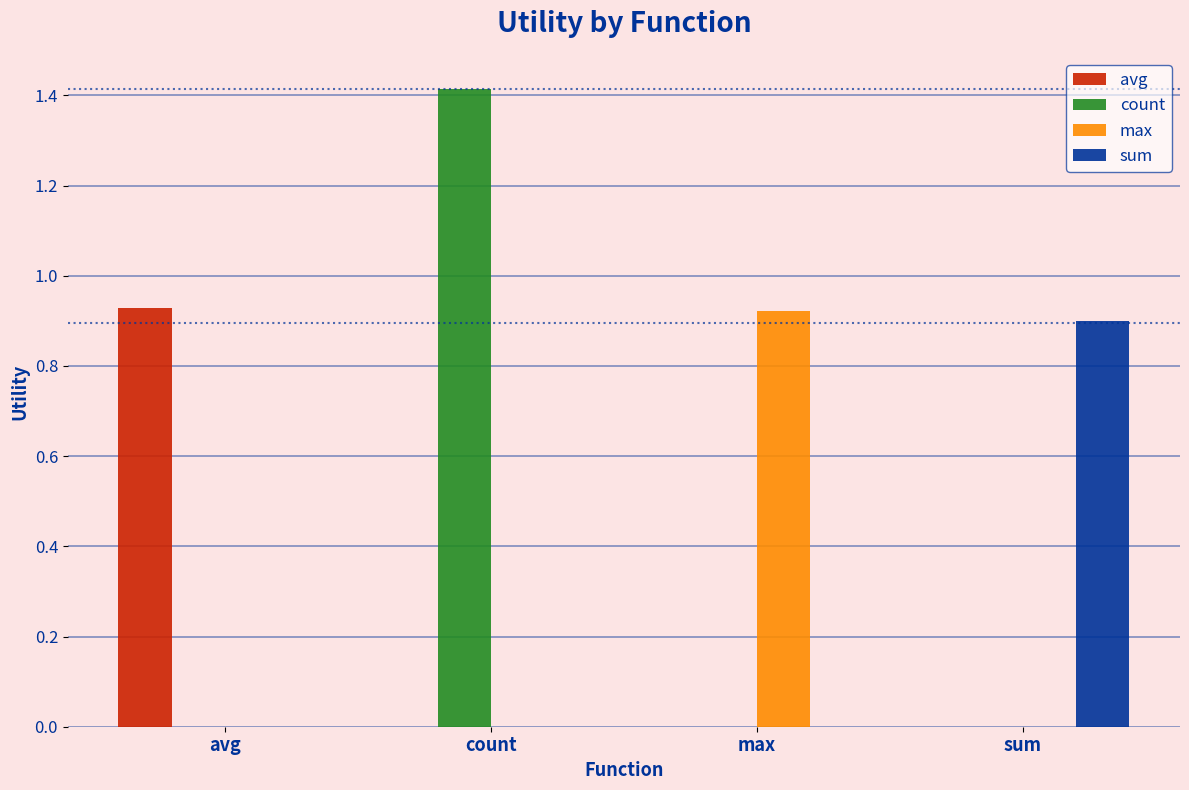

What is the greatest value displayed?

1.4